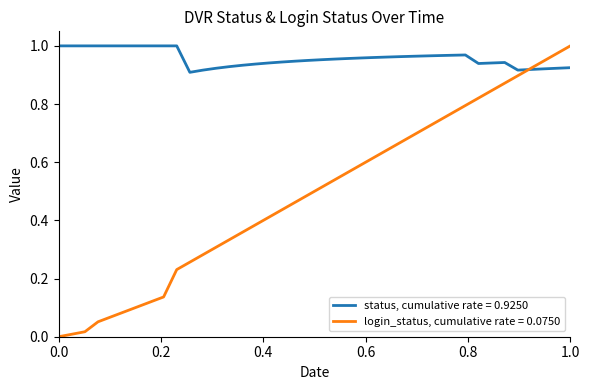

List the series in order of their overall mean, lowest first.

login_status, cumulative rate = 0.0750, status, cumulative rate = 0.9250